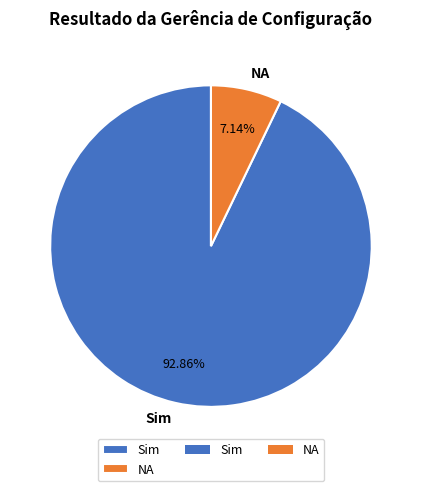

Which has a higher value, NA or Sim?

Sim